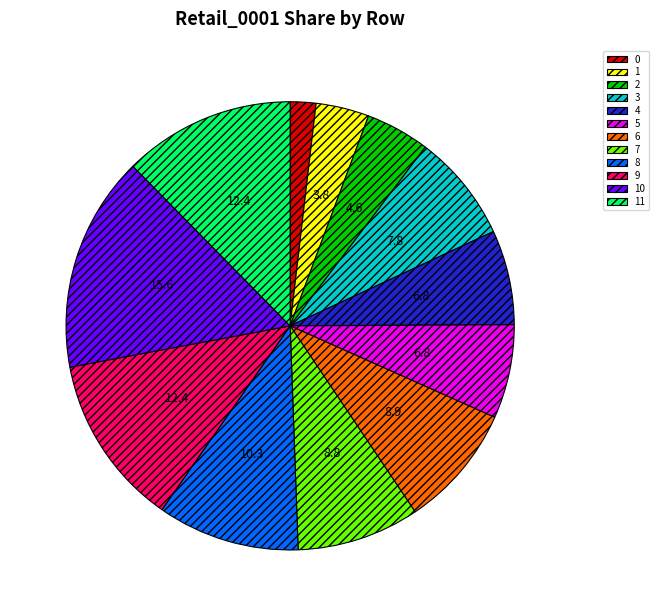

How many segments does this pie chart have?

12